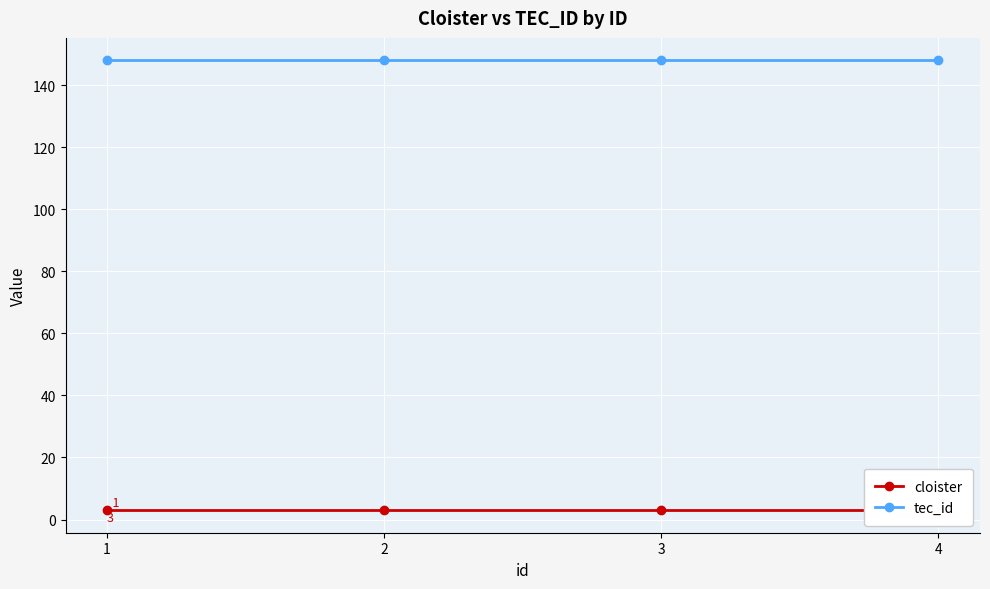

Reading left to right, what are all the values shown in this chart?

cloister: 1=3	2=3	3=3	4=3
tec_id: 1=148	2=148	3=148	4=148